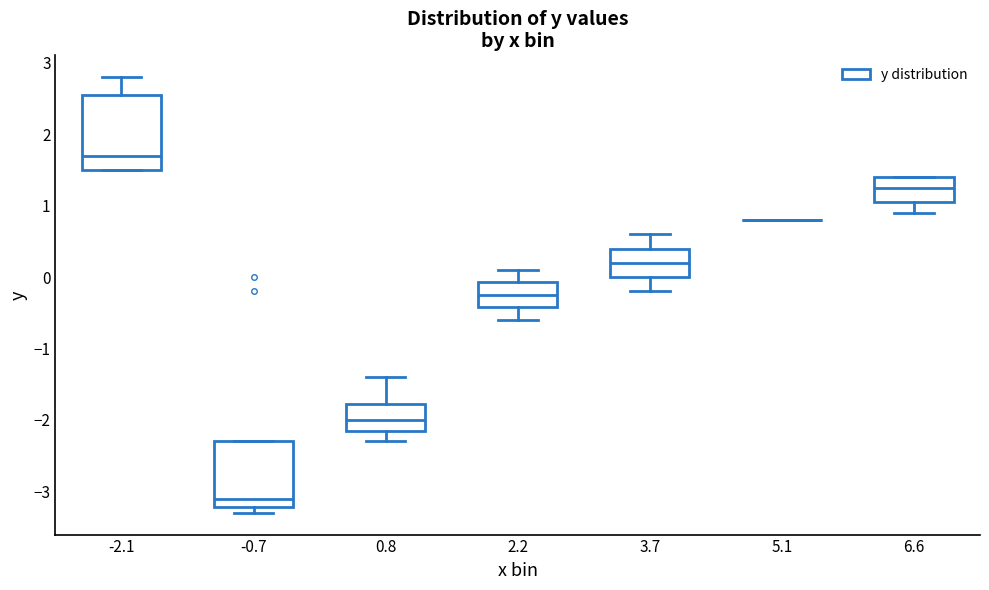

Which box is the tallest, from its lower edge to its upper edge?

-2.1